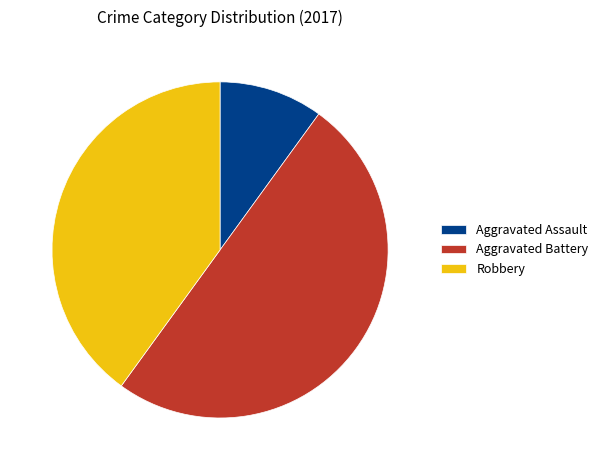

Rank the categories by value from lowest to highest.

Aggravated Assault, Robbery, Aggravated Battery